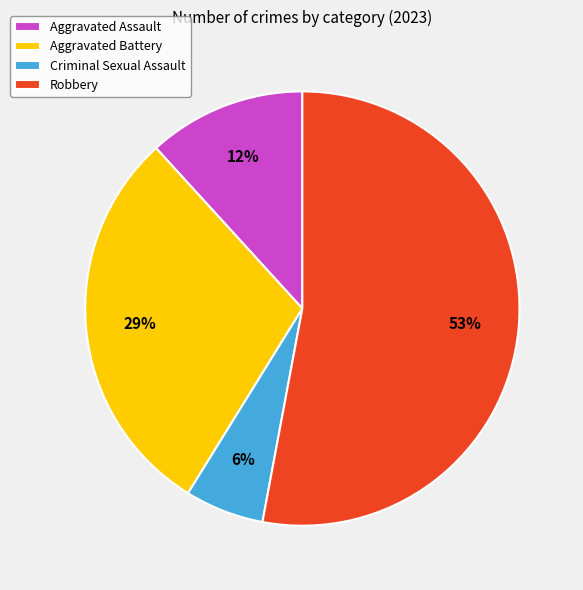

Which category has the biggest portion of the pie?

Robbery